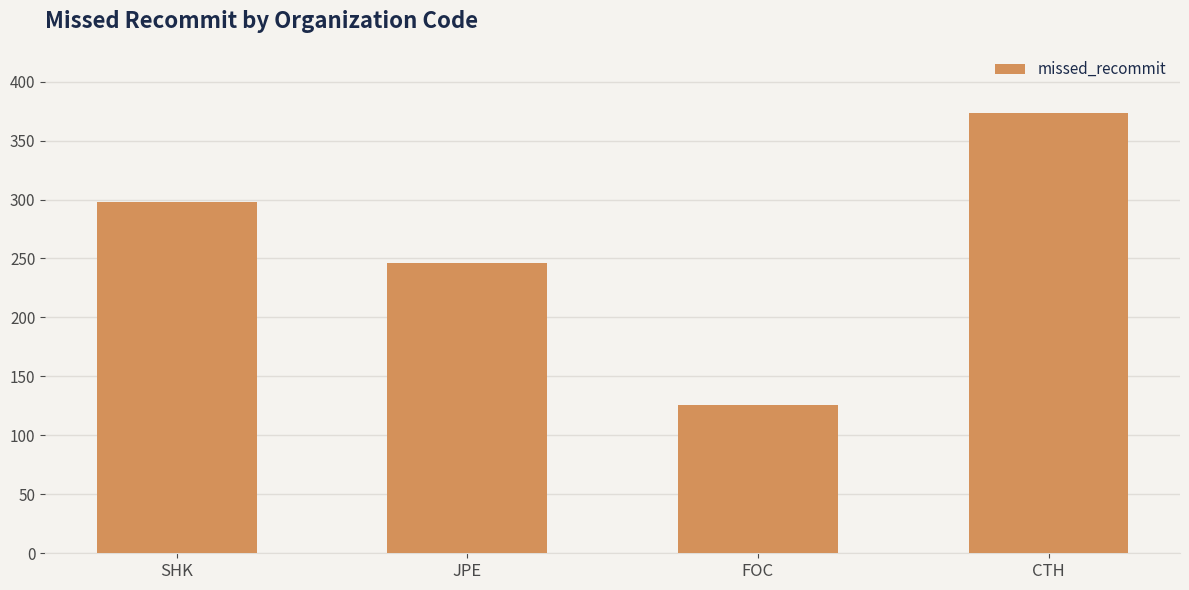

Which label corresponds to the smallest value in the chart?

FOC